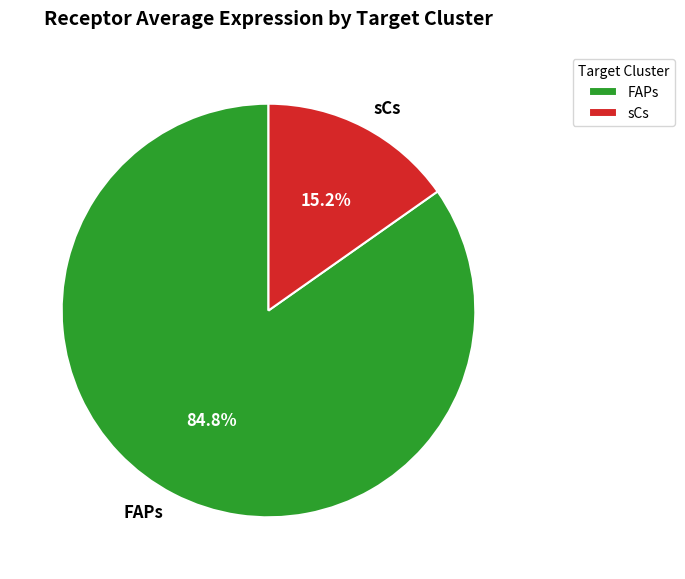

Which category has the smallest portion of the pie?

sCs